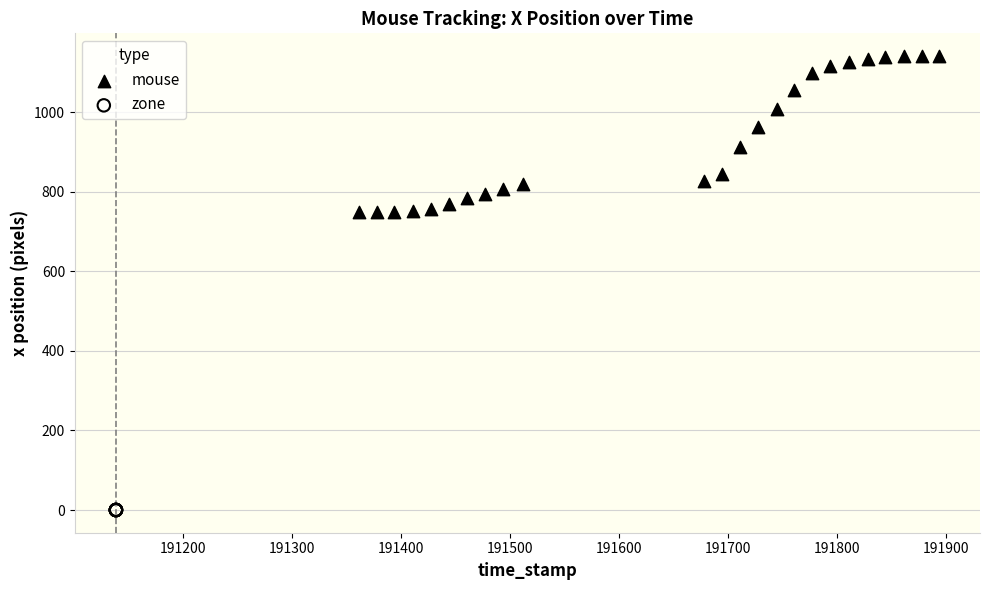

Which series reaches the maximum Y coordinate?

mouse